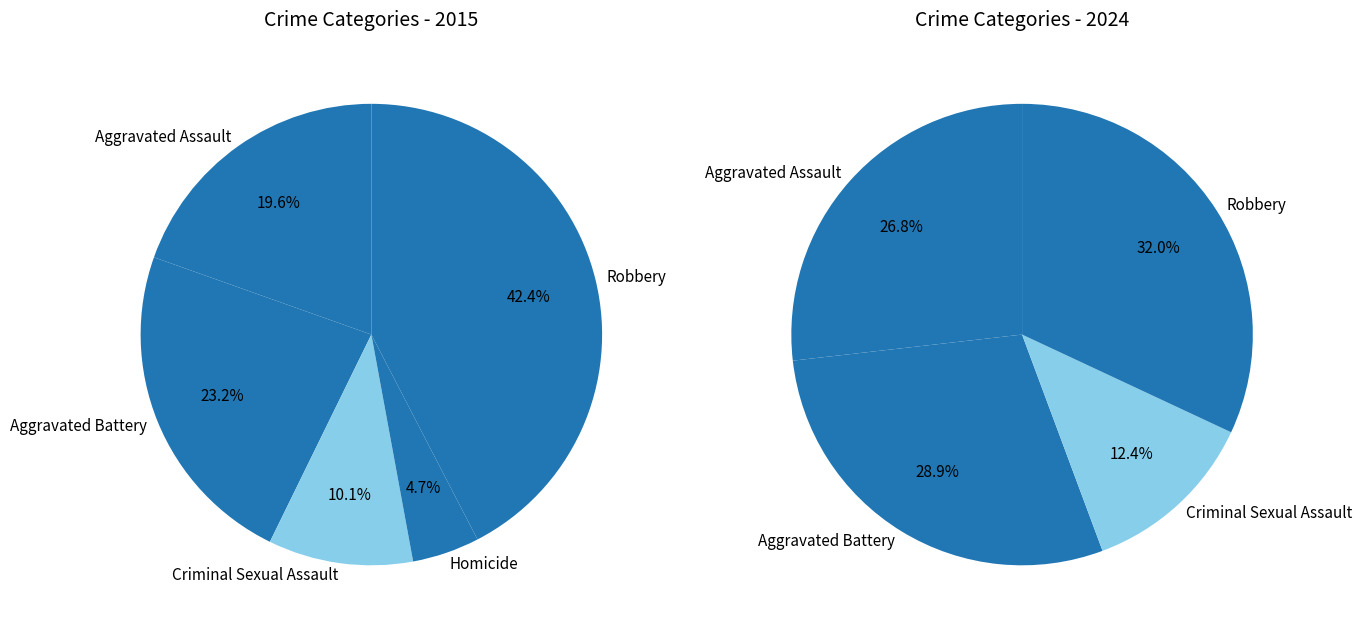

To the nearest percent, what is the difference between the largest and smallest slice percentages?

38%